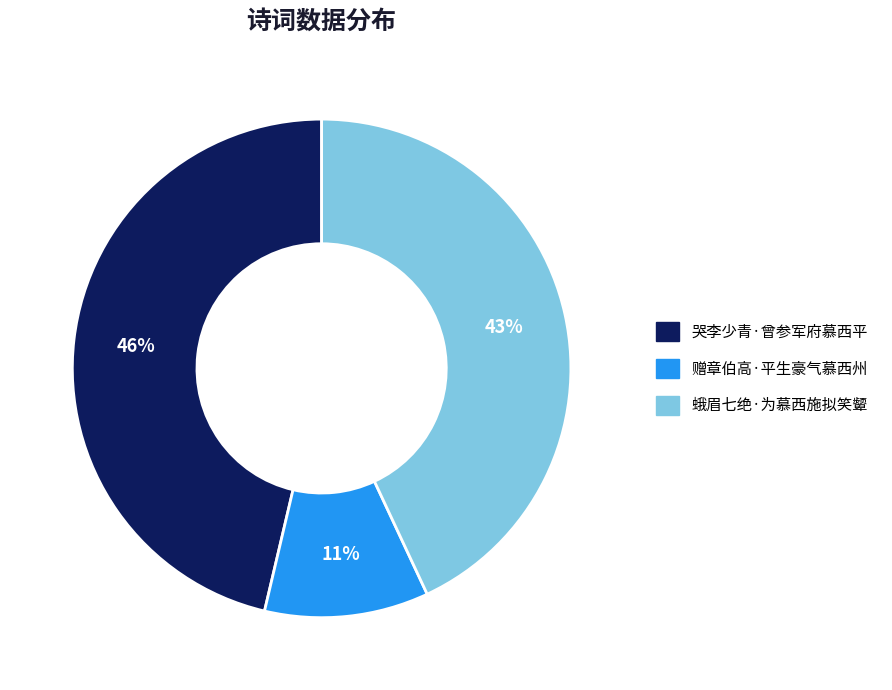

Do 赠章伯高·平生豪气慕西州 and 蛾眉七绝·为慕西施拟笑颦 together represent more than half of the pie?

Yes